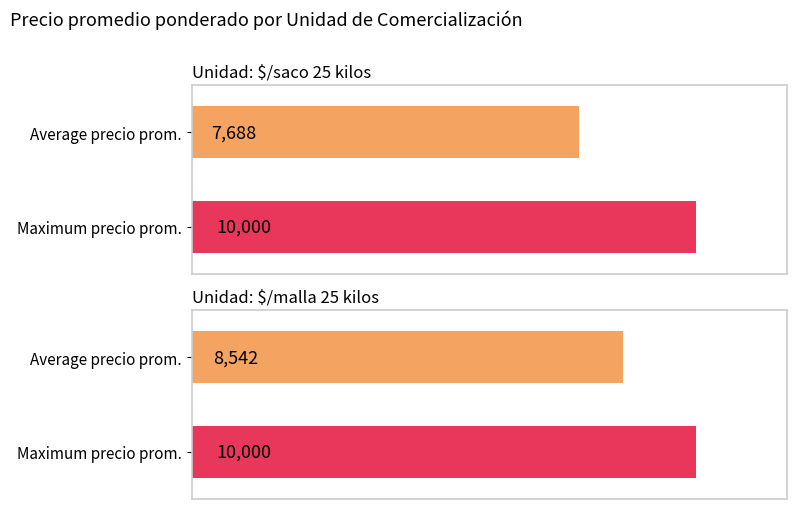

Are the bars horizontal?

Yes